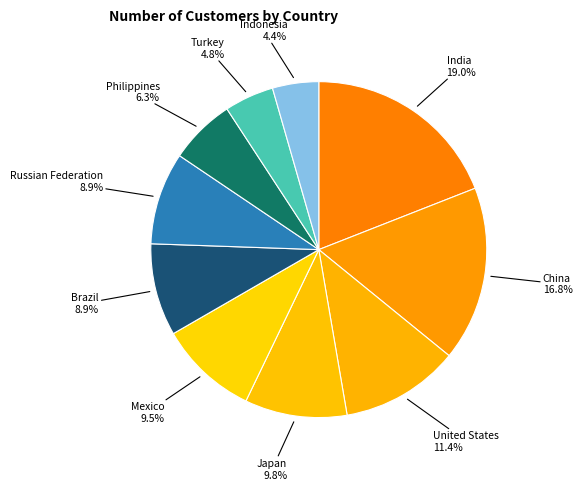

Does any single category account for the majority?

No